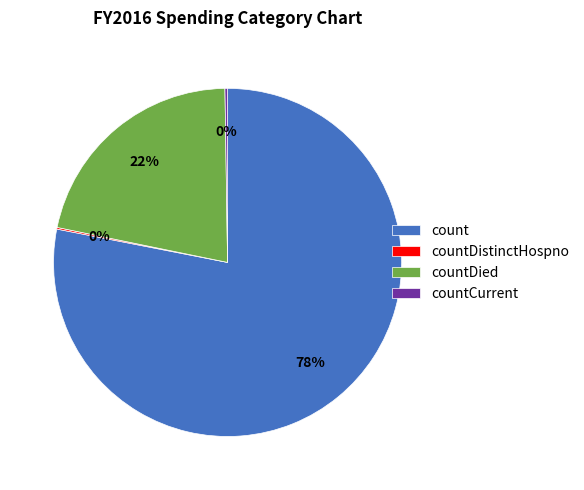

The countDied slice represents 22% of the pie. True or false?

True